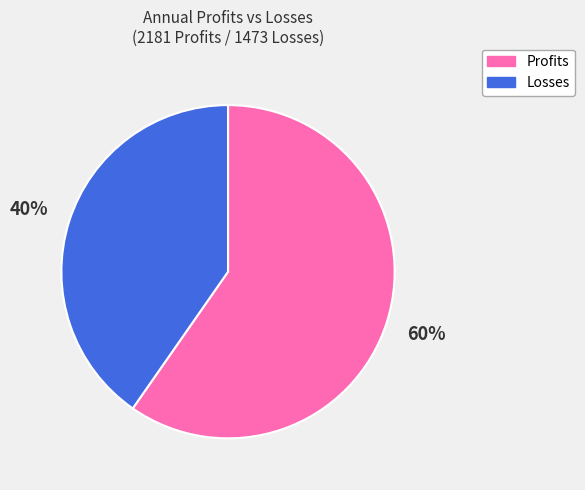

Rank the categories by value from lowest to highest.

Losses, Profits